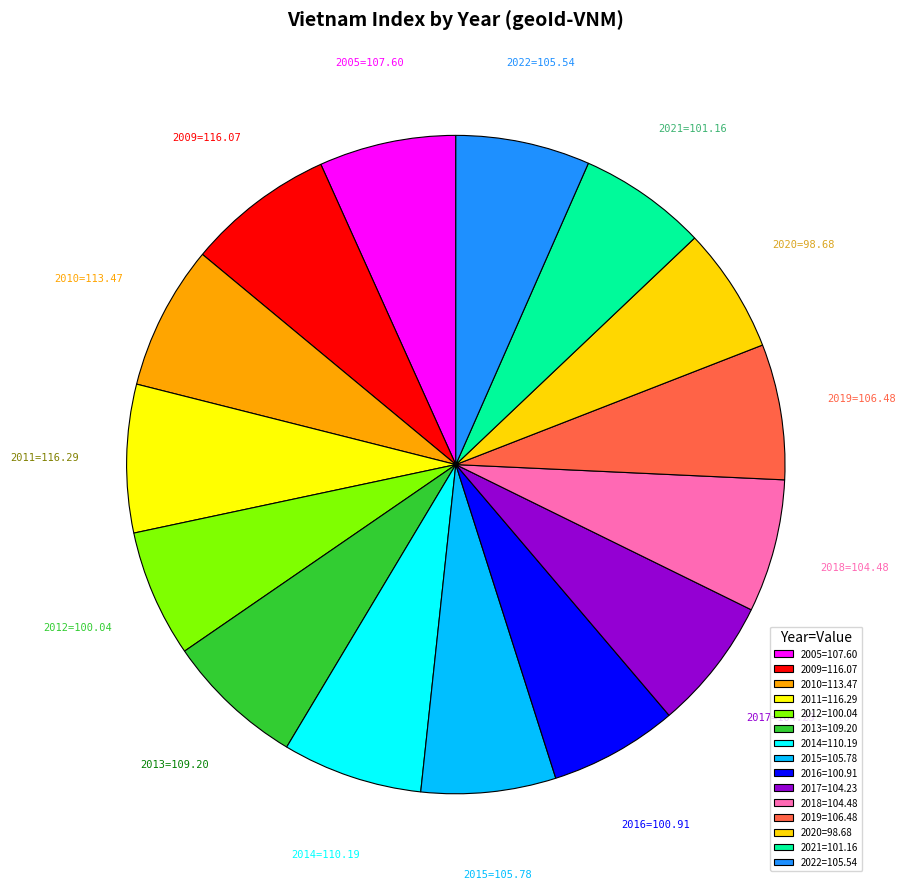

Does any single category account for the majority?

No